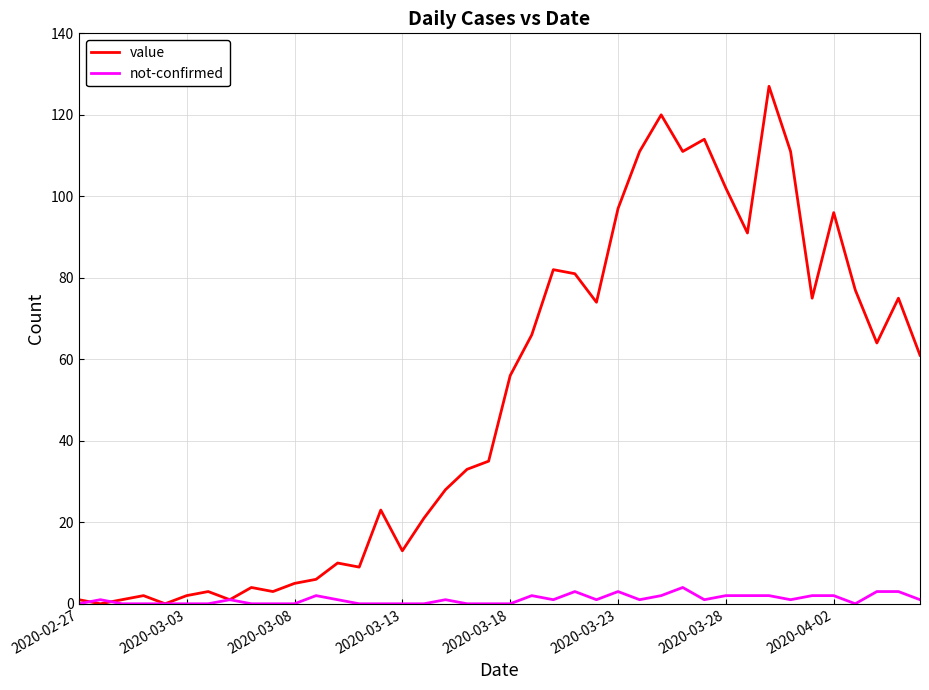

Which series has the widest spread of values?

value